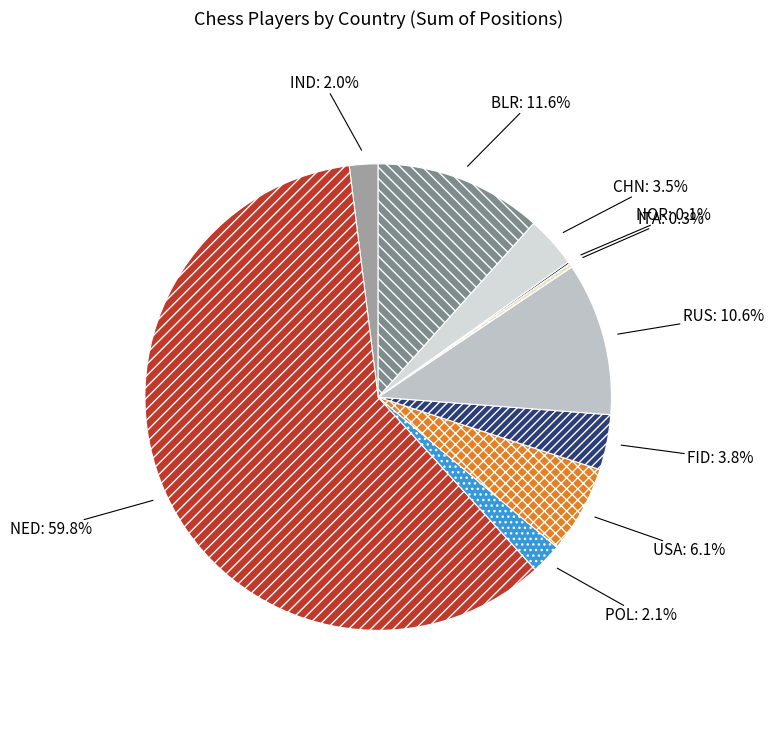

True or false: RUS accounts for 11% of the total.

True